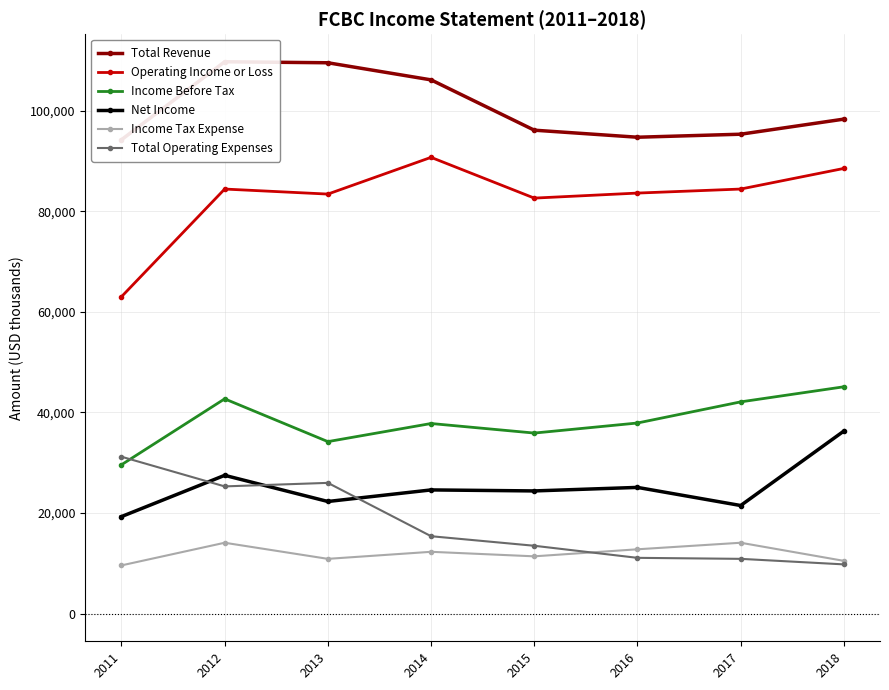

How many times do Income Before Tax and Total Operating Expenses cross each other?

1